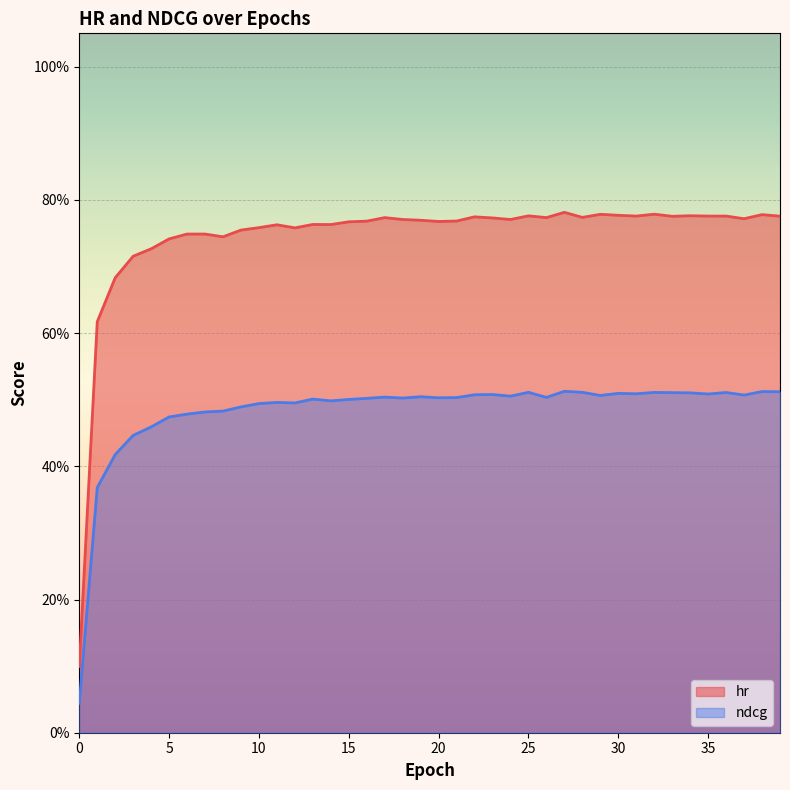

How many hr values are between 0 and 1?

40